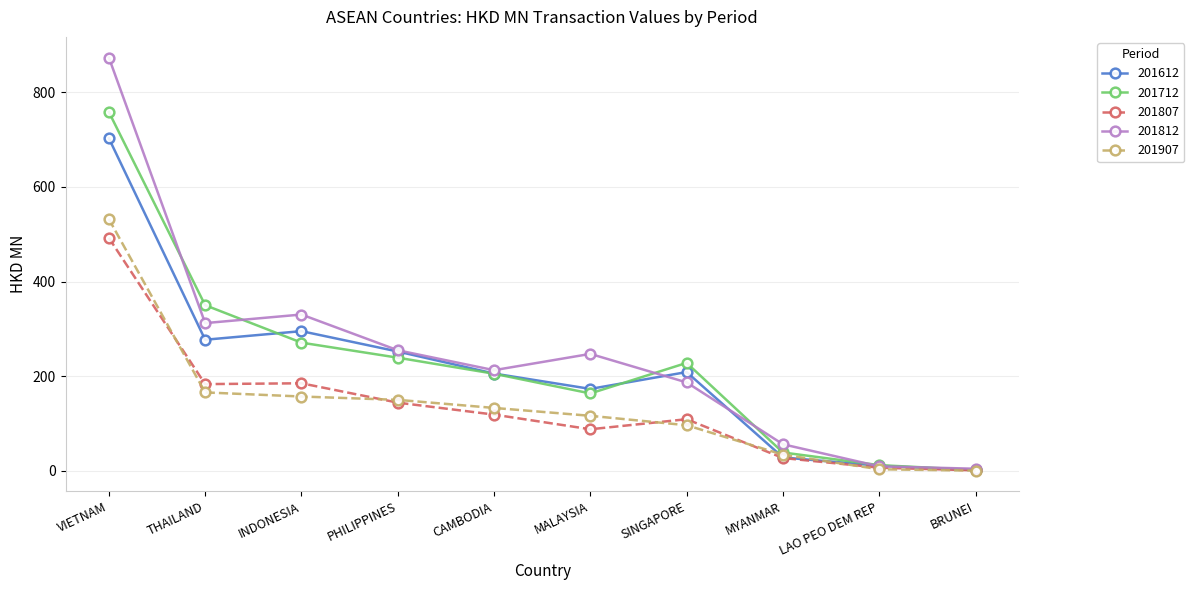

What is the label of the 9th point from the right?

THAILAND